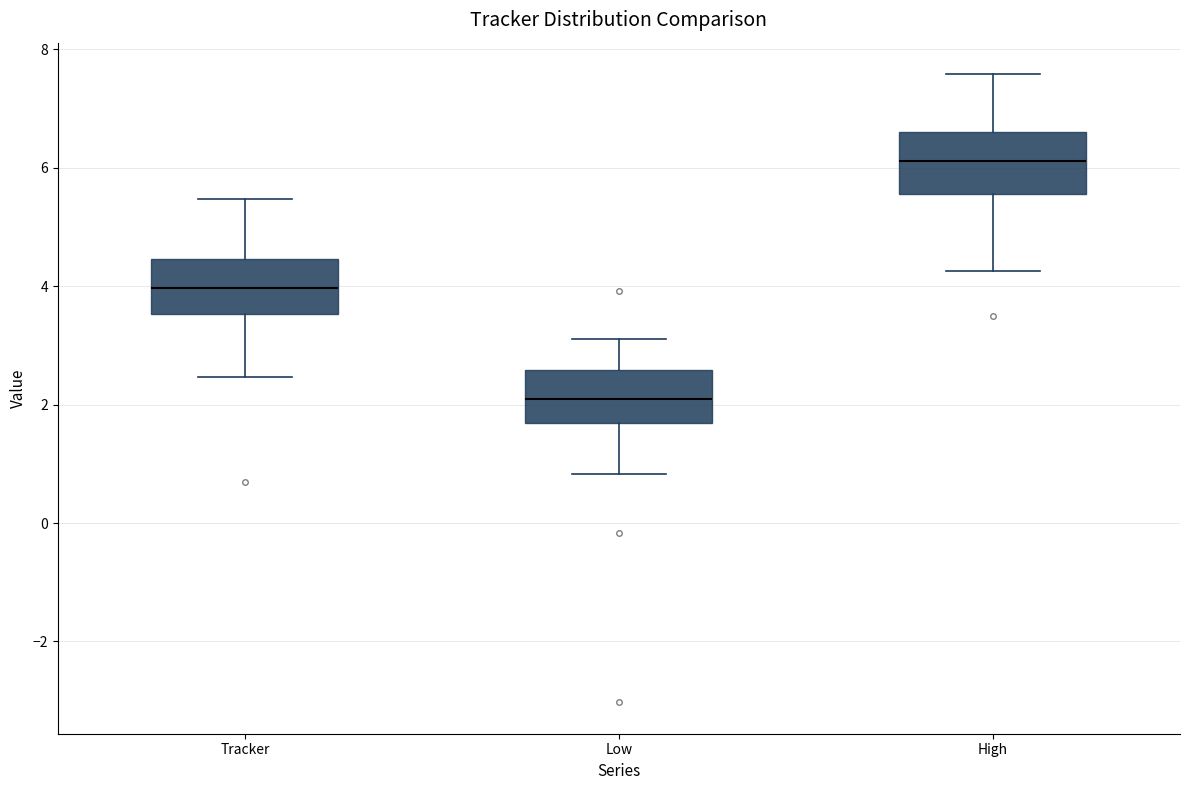

Where is the upper edge of the box for High on the y-axis? The values are not printed on the chart, so give them approximately, as read against the axis.

6.6